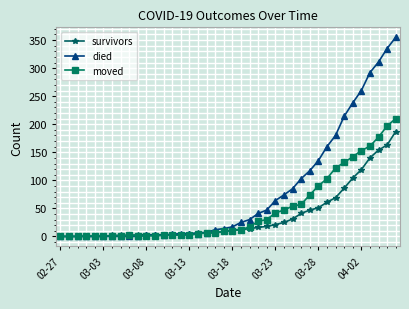

Which series has the largest range (max minus min)?

died